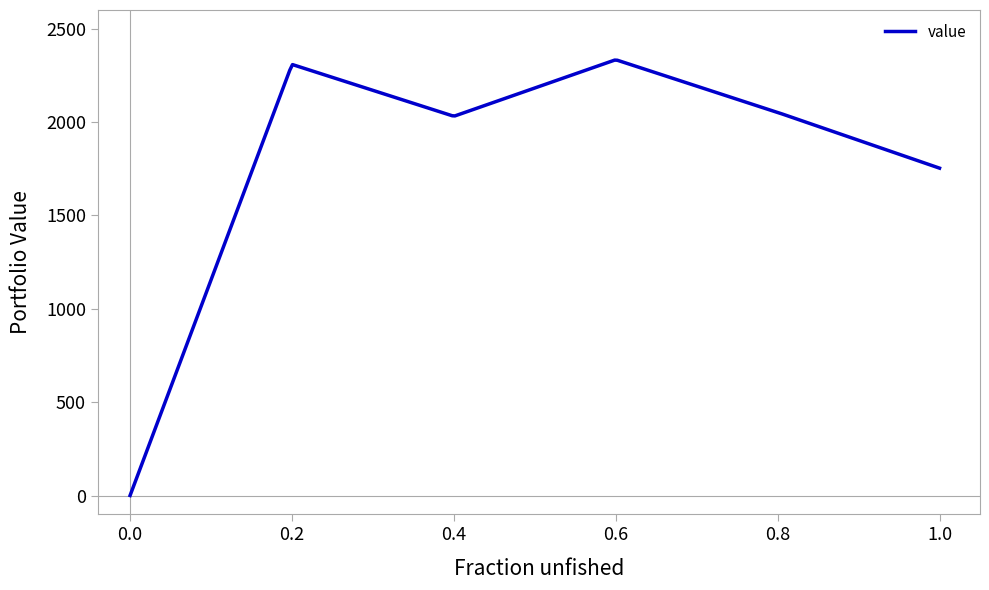

What is the difference between the maximum and minimum values?

2331.1